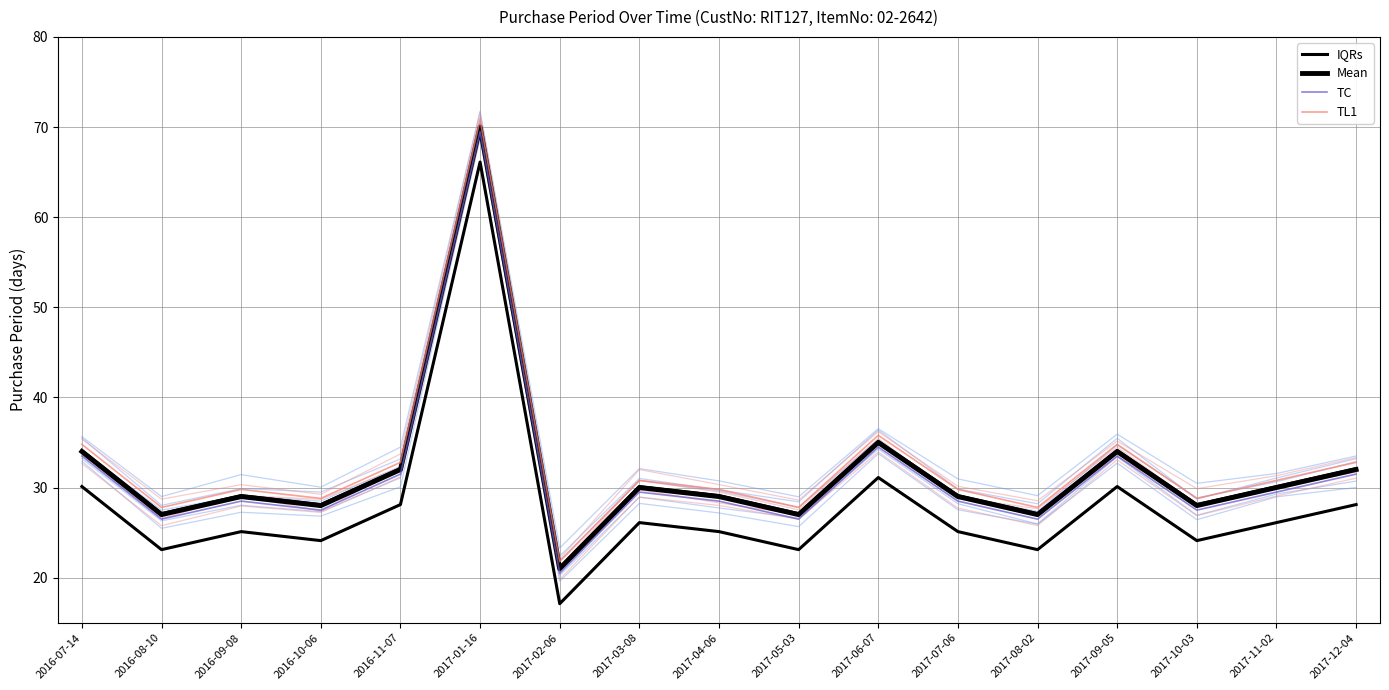

Where is the first local minimum for TC?

2016-08-10